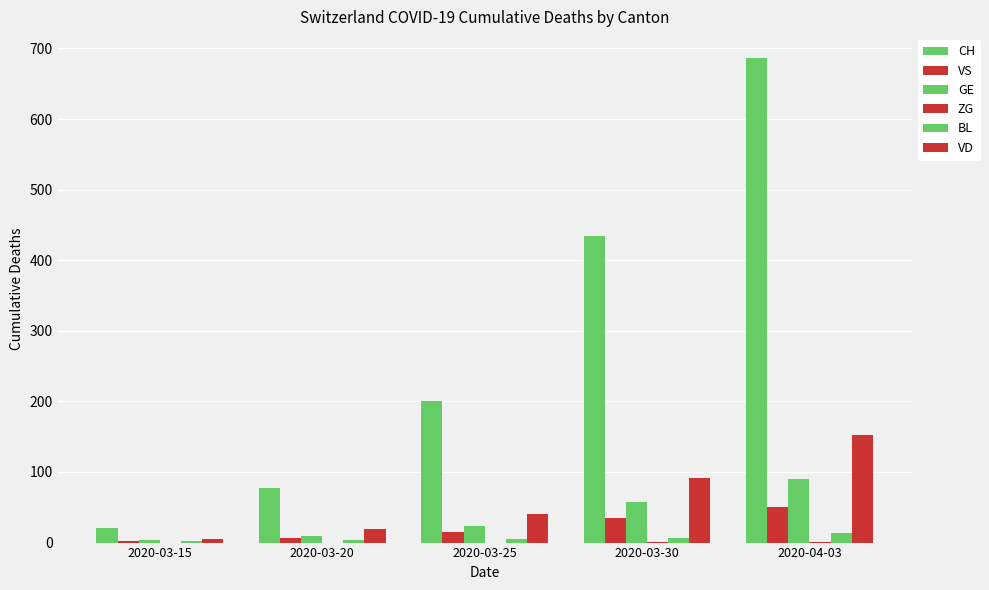

How many groups of bars are there?

5